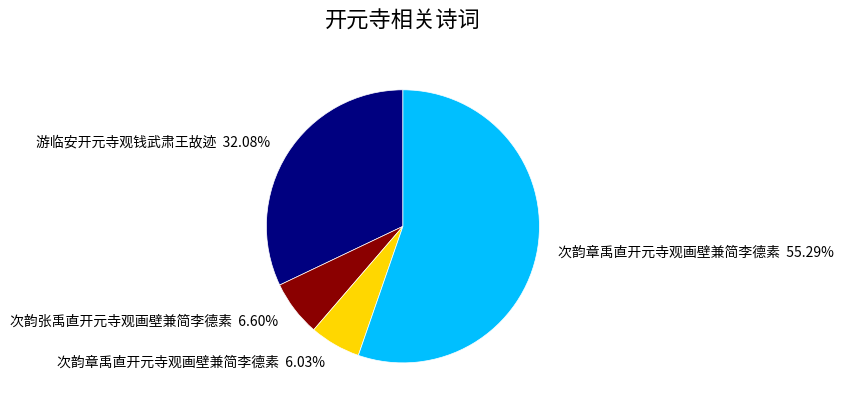

Which slice represents more than half of the pie?

次韵章禹直开元寺观画壁兼简李德素 55.29%